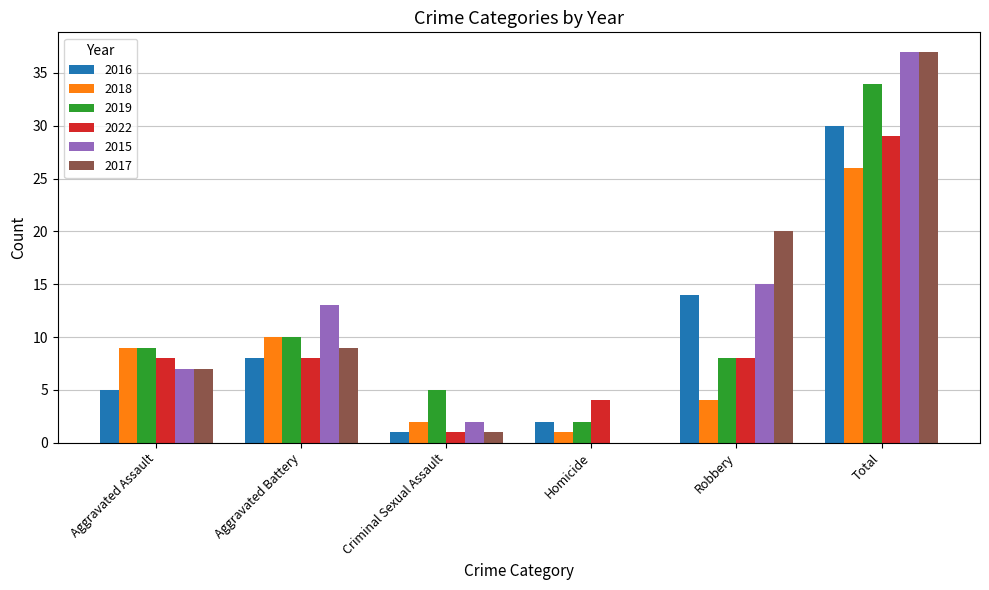

What value does the 2022 series have at Homicide?

4